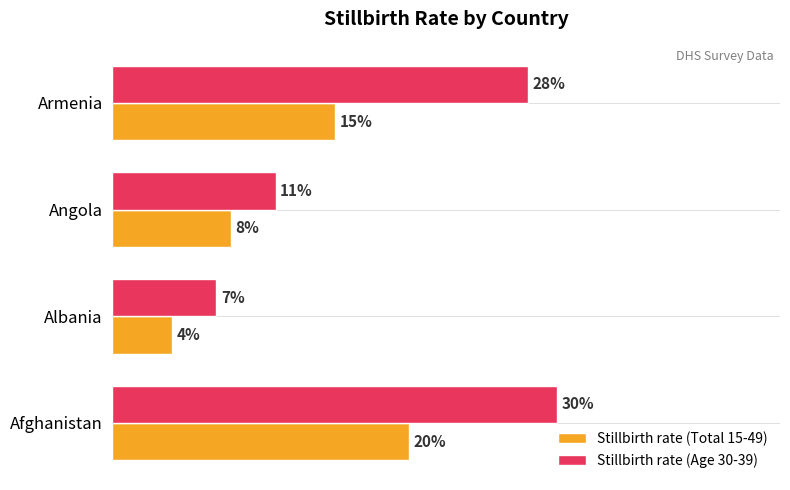

Rank the series at Armenia from lowest to highest value.

Stillbirth rate (Total 15-49), Stillbirth rate (Age 30-39)